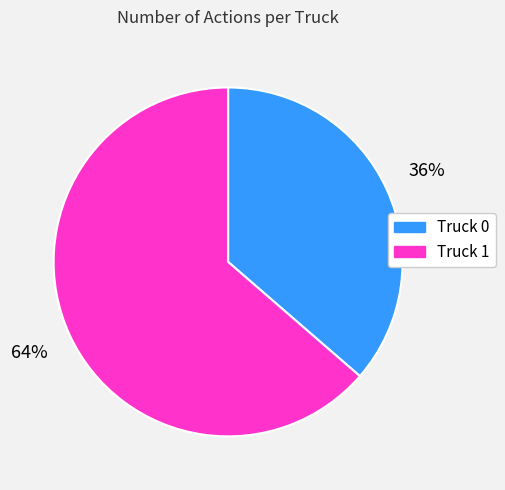

How many segments does this pie chart have?

2